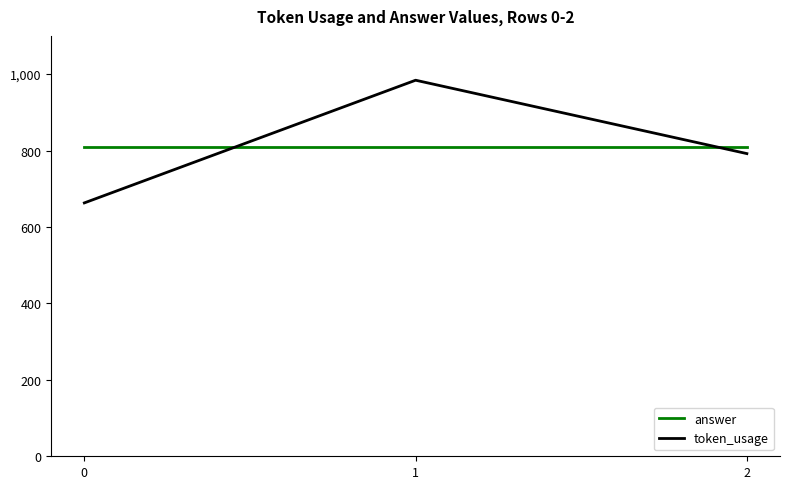

The value of answer at 0 is 809. True or false?

True